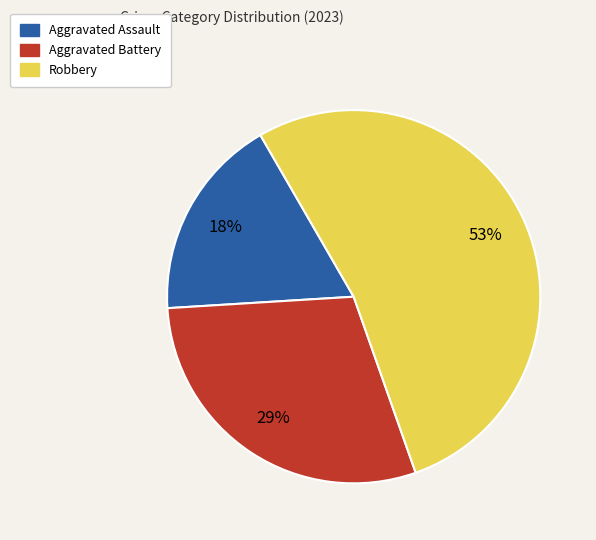

How many slices are in this pie chart?

3